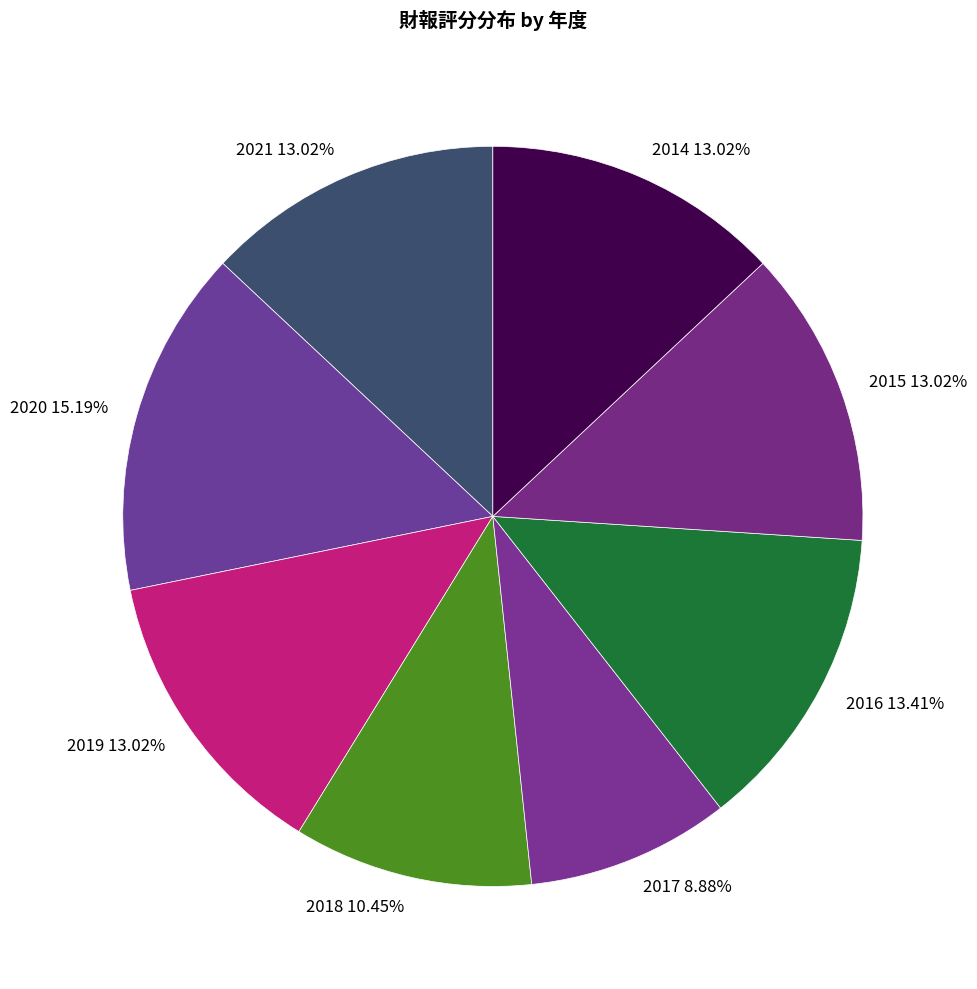

How much of the chart is everything except 2014?

87.0%